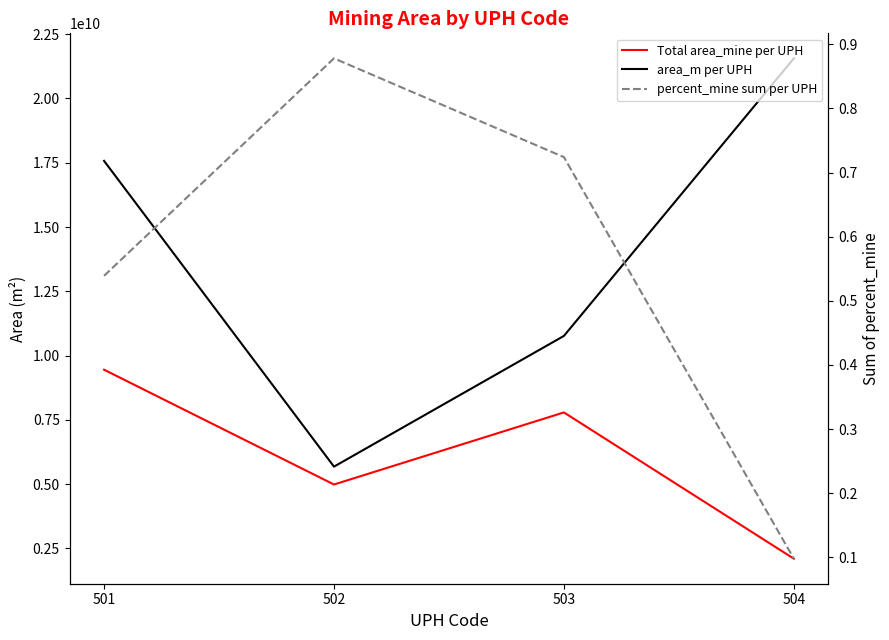

Where is area_m per UPH nearest to the value 13619746633?

503